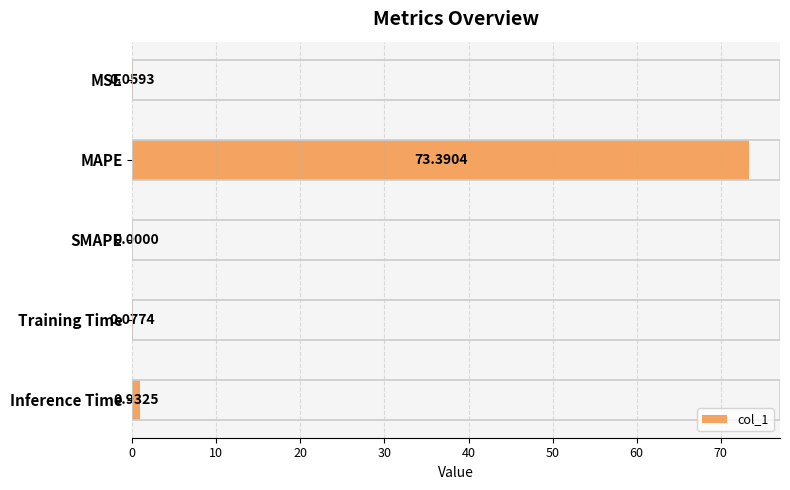

Between SMAPE and Inference Time, which is larger?

Inference Time